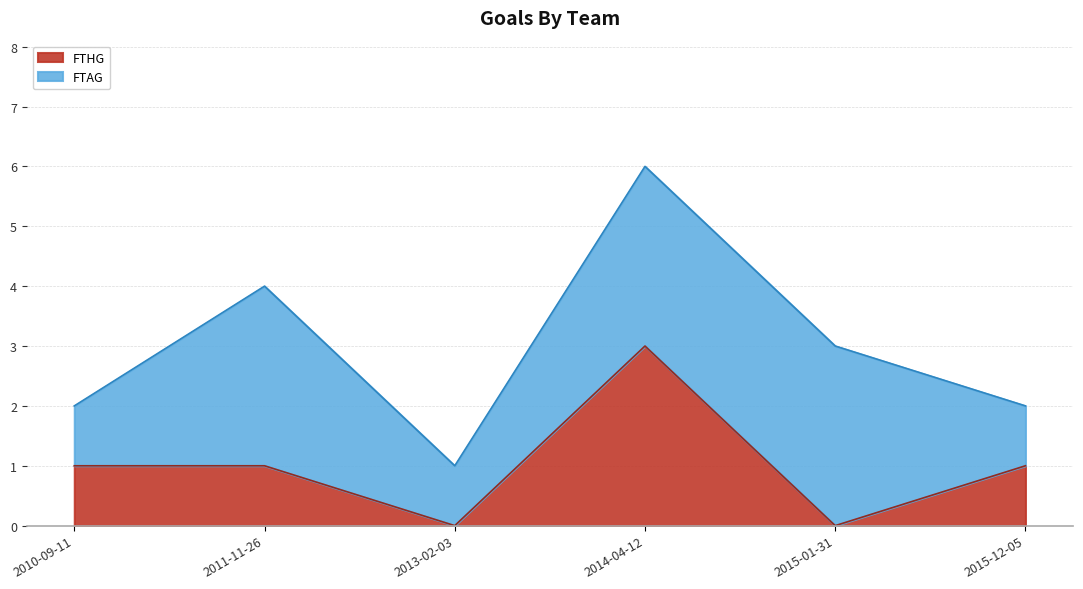

Which category has the highest value in the FTHG series?

2014-04-12